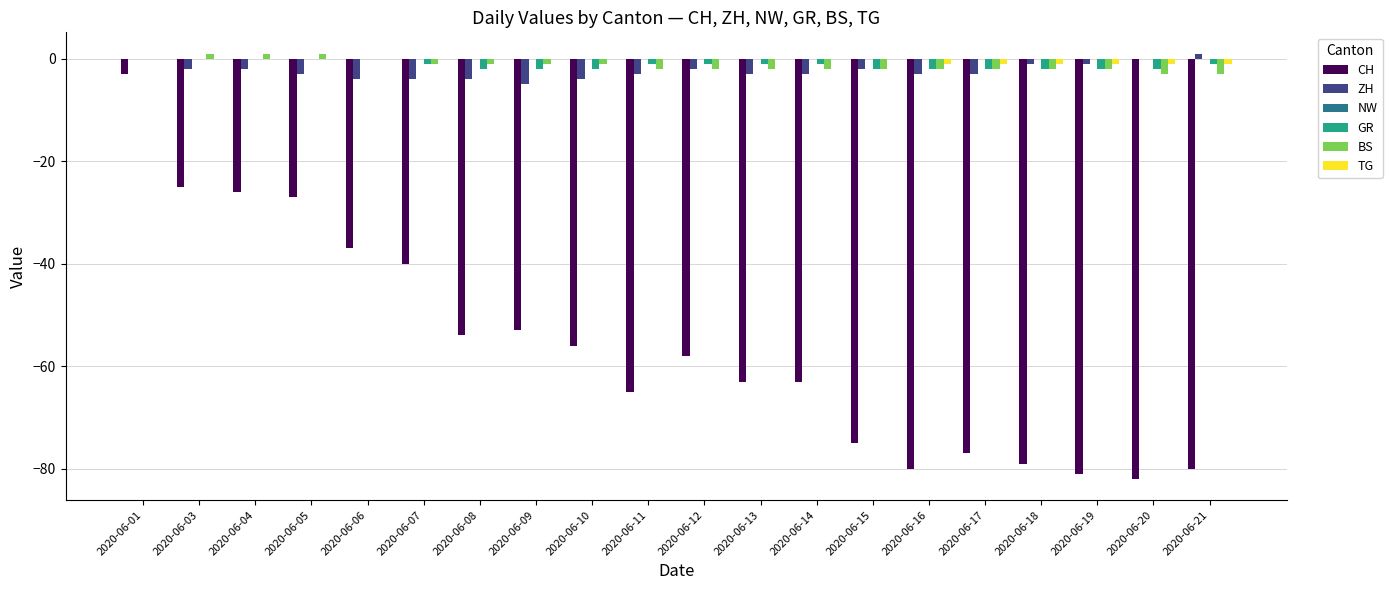

True or false: BS has a value of -2 at 2020-06-16.

True